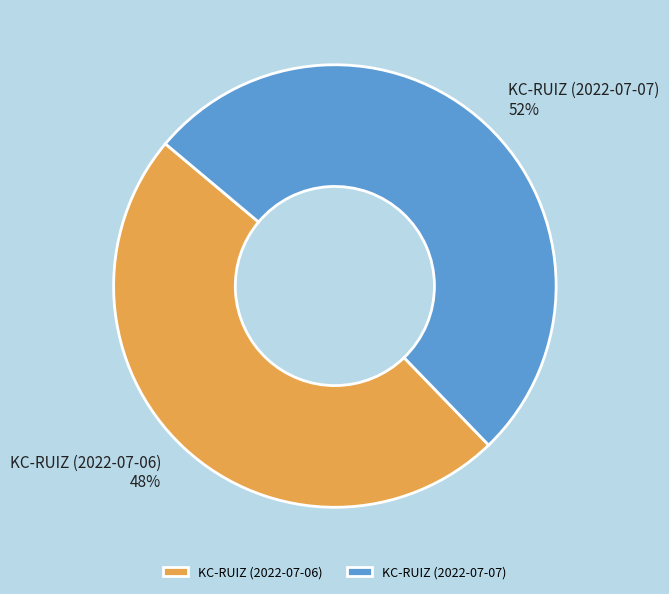

Rank the categories by value from highest to lowest.

KC-RUIZ (2022-07-07), KC-RUIZ (2022-07-06)